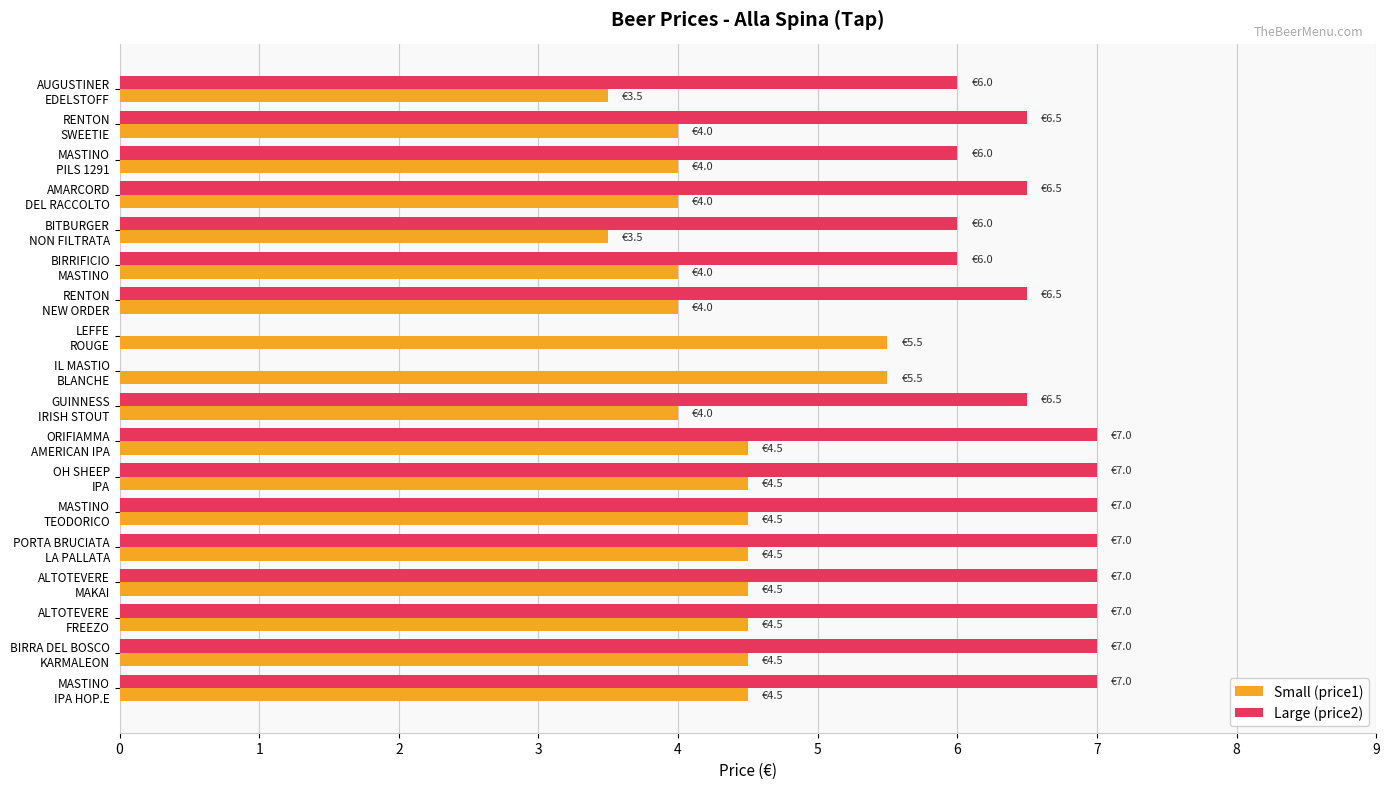

What is the sum of all Large (price2) values?

106.0